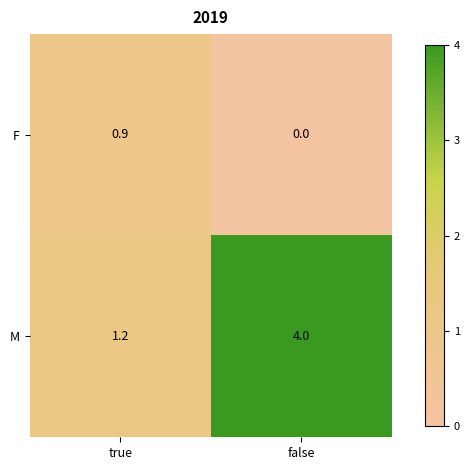

Which label corresponds to the largest value in the chart?

false